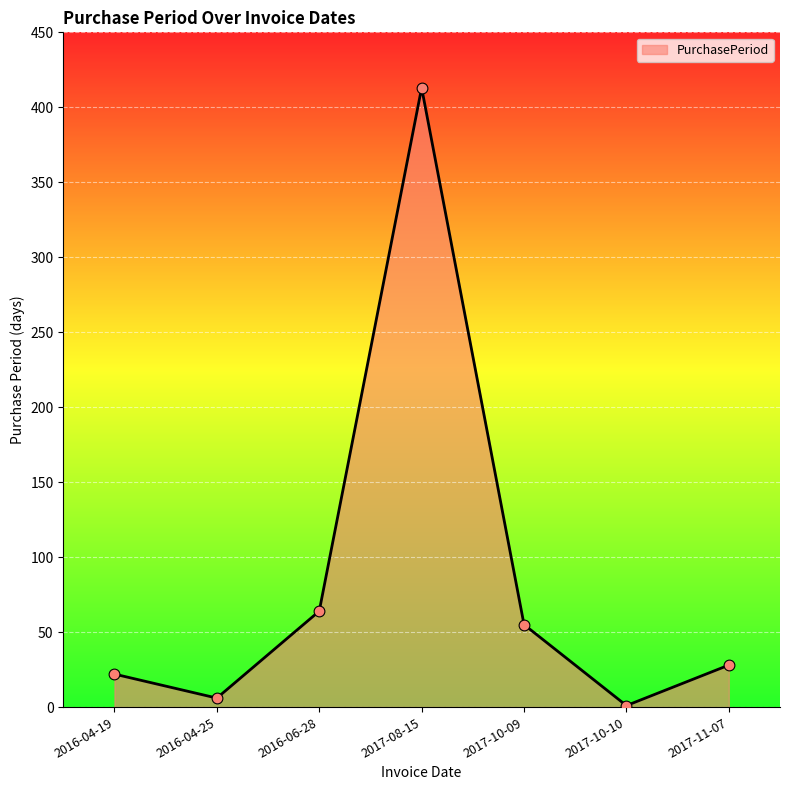

What is the ratio of the value at 2016-06-28 to the value at 2017-10-09?

1.2